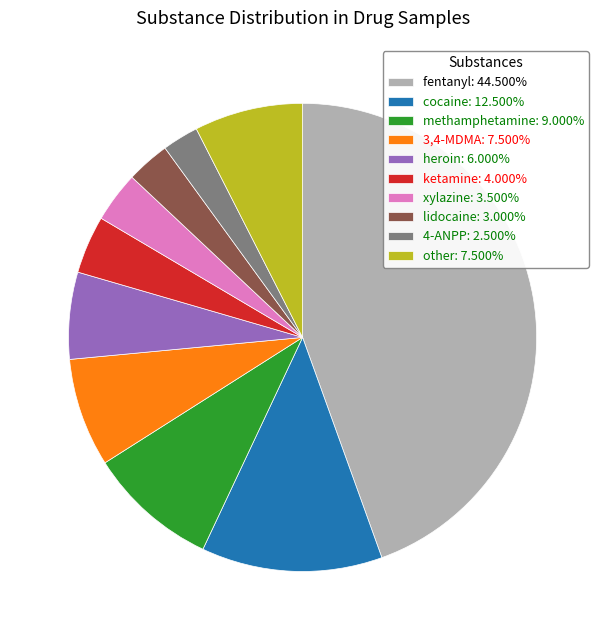

Is there any slice that represents more than half of the pie?

No